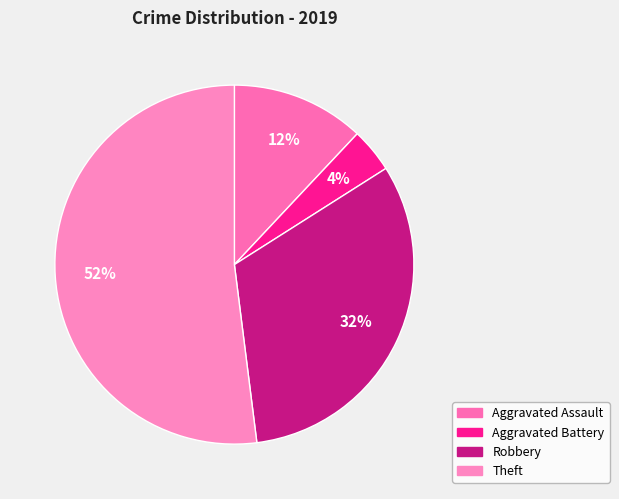

To the nearest percent, what is the difference between the Aggravated Assault and Theft slice percentages?

40%